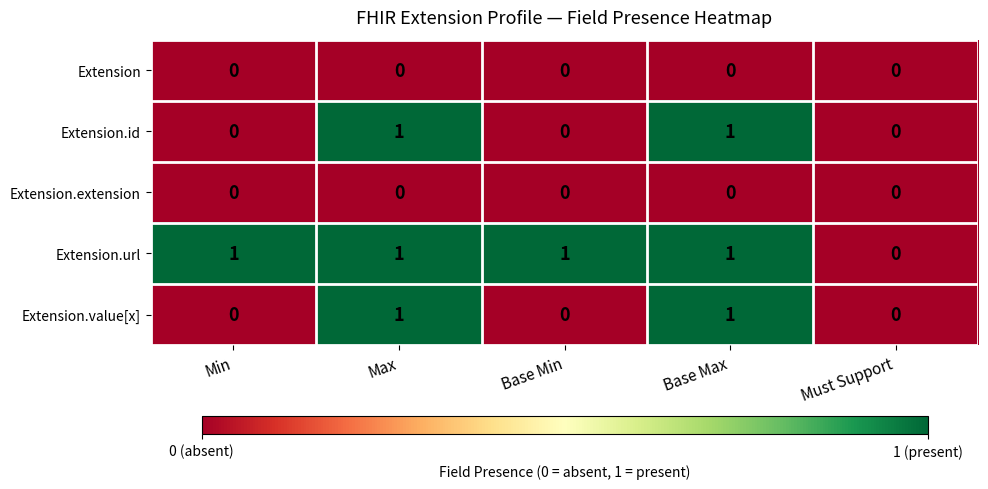

Which series has the largest total across all categories?

Extension.url